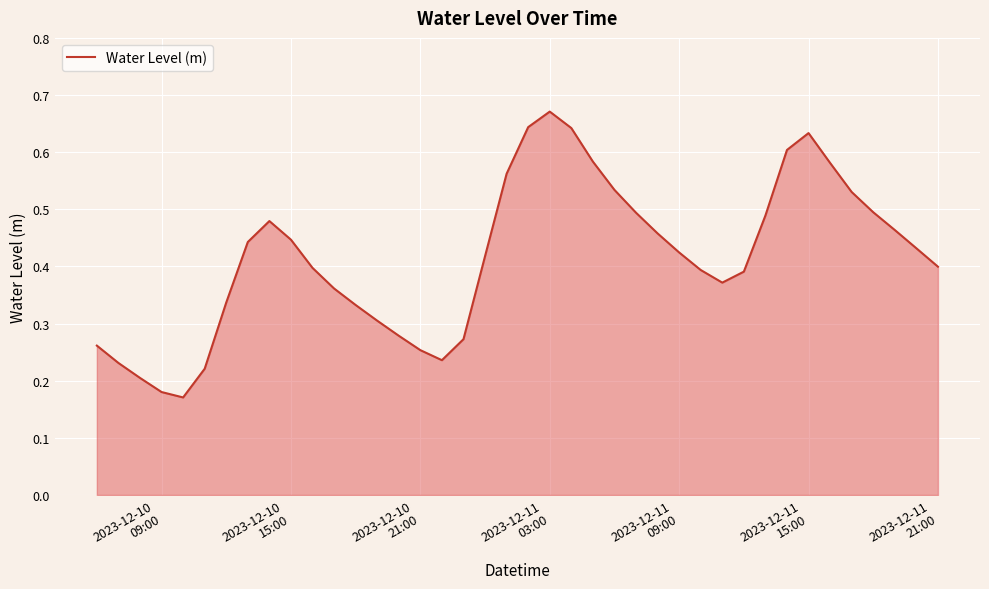

Which category has the highest value across all series?

2023-12-11
03:00